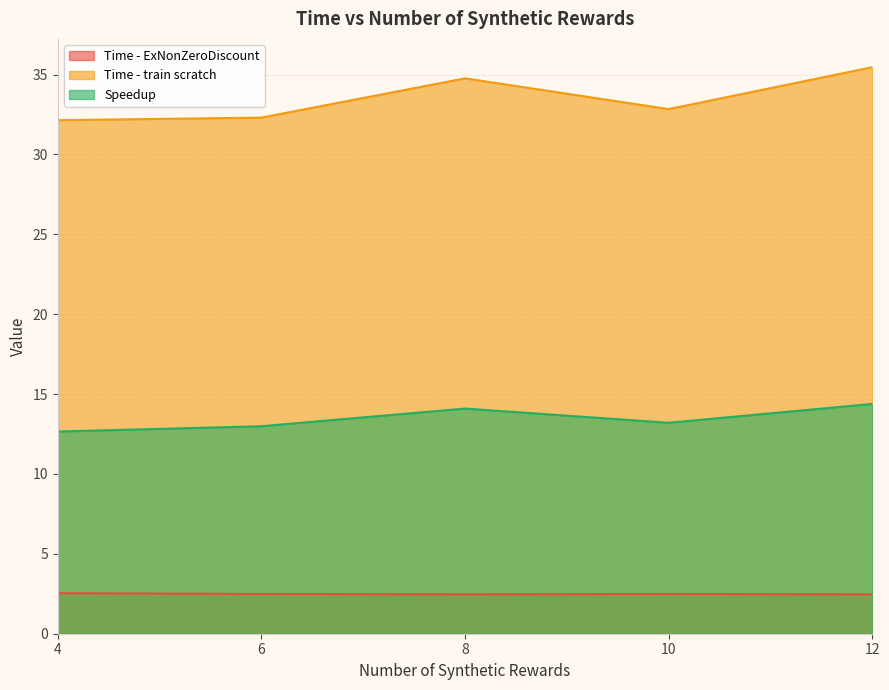

What is the approximate value of Speedup at 4?

12.7